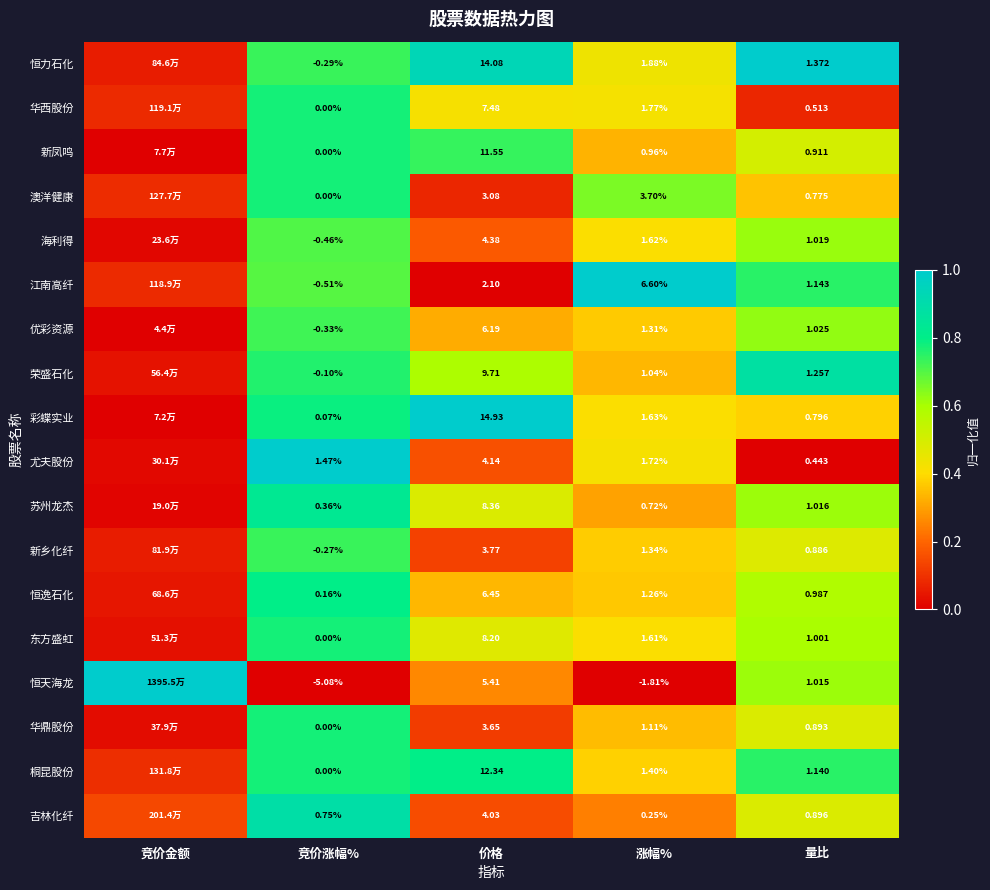

Rank the series at 价格 from lowest to highest value.

江南高纤, 澳洋健康, 华鼎股份, 新乡化纤, 吉林化纤, 尤夫股份, 海利得, 恒天海龙, 优彩资源, 恒逸石化, 华西股份, 东方盛虹, 苏州龙杰, 荣盛石化, 新凤鸣, 桐昆股份, 恒力石化, 彩蝶实业